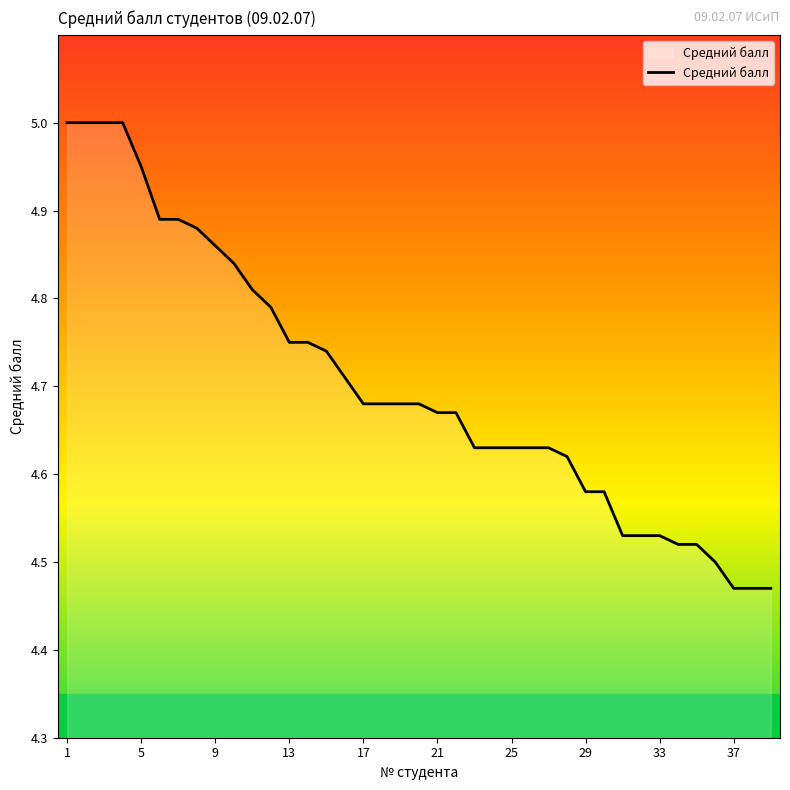

What is the average value?

4.7